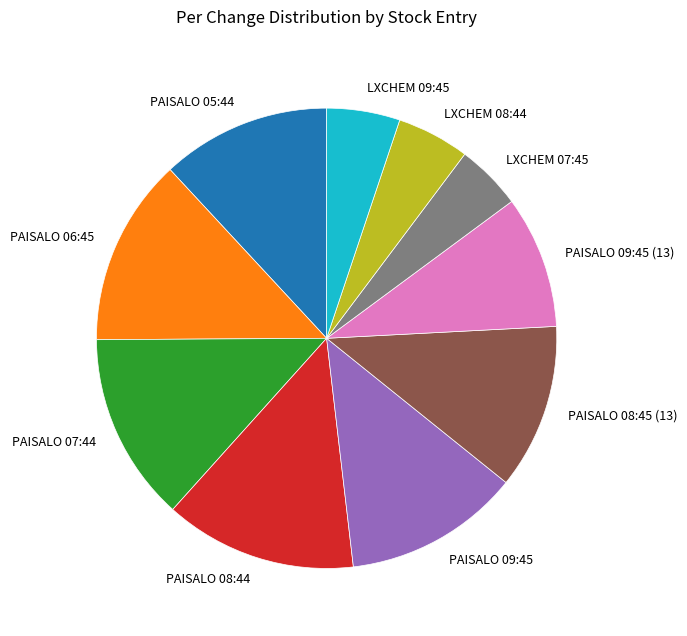

What is the ratio of the value at PAISALO 09:45 to the value at PAISALO 09:45 (13)?

1.3